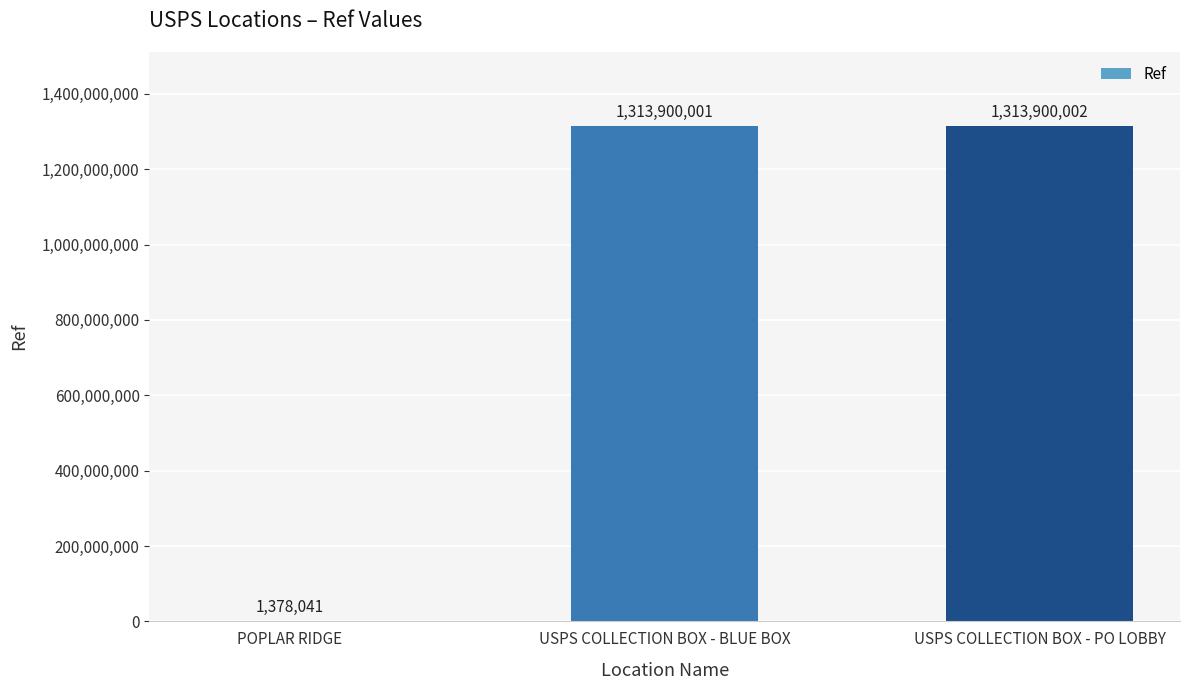

Which has a higher value, USPS COLLECTION BOX - BLUE BOX or USPS COLLECTION BOX - PO LOBBY?

USPS COLLECTION BOX - PO LOBBY